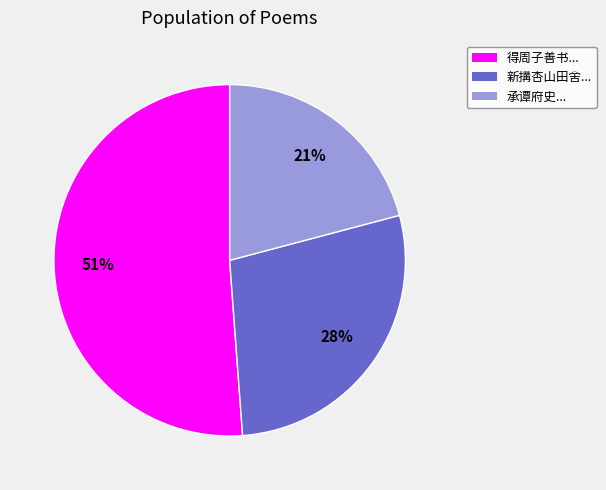

To the nearest percent, what is the difference between the largest and smallest slice percentages?

30%